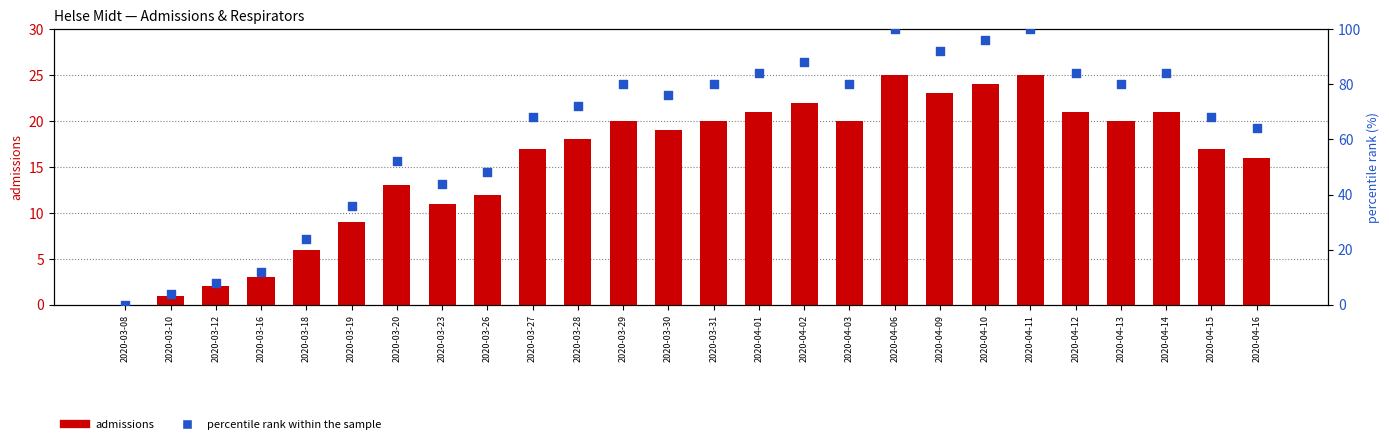

Which series contains the lowest Y value?

admissions